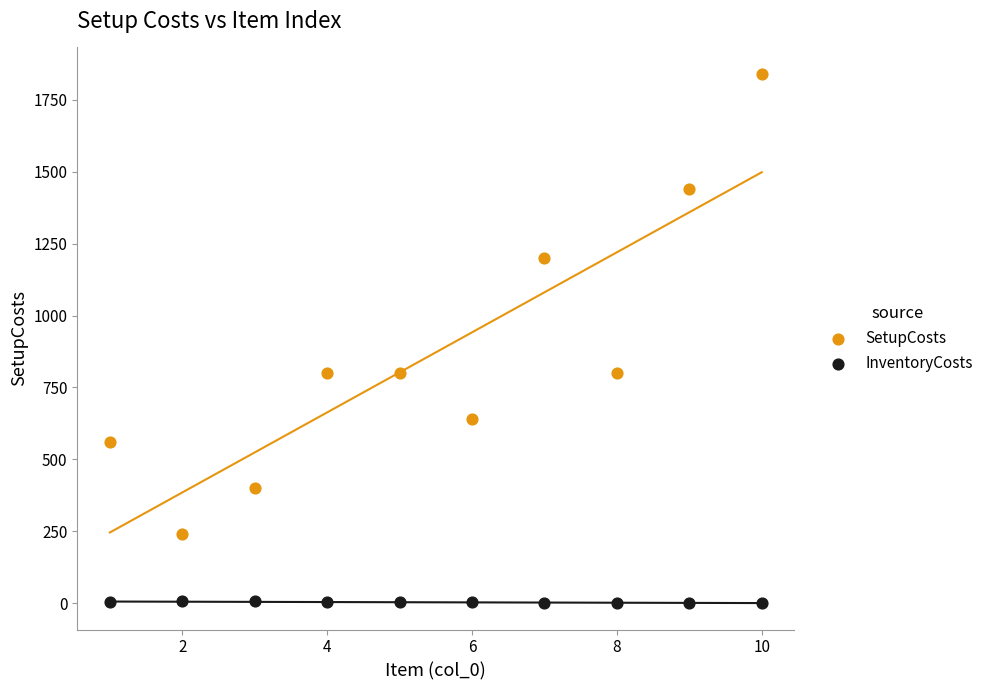

In the SetupCosts series, what Y value is closest to 1040?

1200